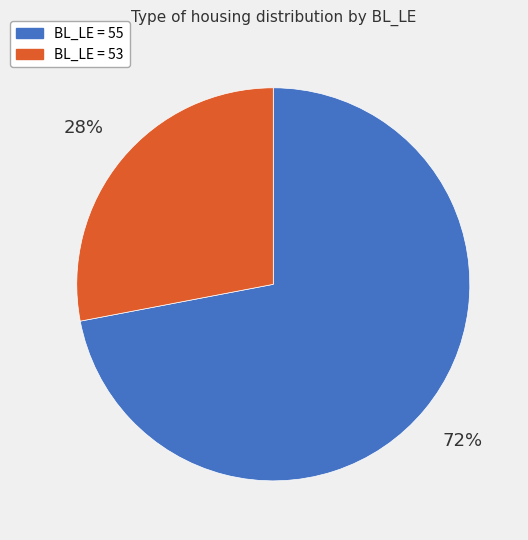

Rank the categories by value from lowest to highest.

BL_LE = 53, BL_LE = 55